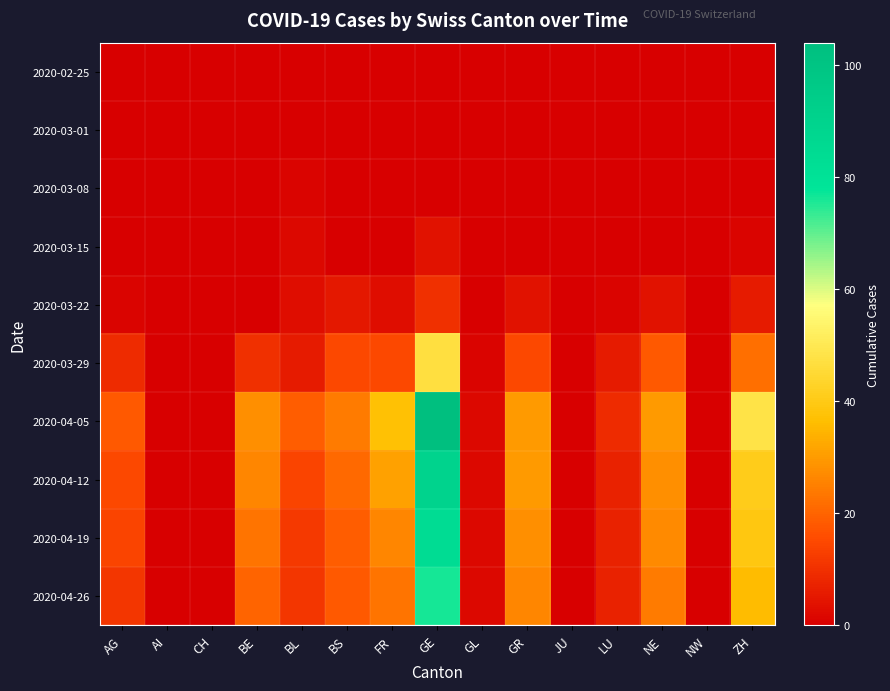

Reading right to left, what are all the values shown in this chart?

2020-02-25: ZH=0	NW=0	NE=0	LU=0	JU=0	GR=0	GL=0	GE=0	FR=0	BS=0	BL=0	BE=0	CH=0	AI=0	AG=0
2020-03-01: ZH=0	NW=0	NE=0	LU=0	JU=0	GR=0	GL=0	GE=0	FR=0	BS=0	BL=0	BE=0	CH=0	AI=0	AG=0
2020-03-08: ZH=0	NW=0	NE=0	LU=0	JU=0	GR=0	GL=0	GE=0	FR=0	BS=0	BL=1	BE=0	CH=0	AI=0	AG=0
2020-03-15: ZH=1	NW=0	NE=0	LU=0	JU=0	GR=0	GL=0	GE=4	FR=0	BS=0	BL=2	BE=0	CH=0	AI=0	AG=0
2020-03-22: ZH=6	NW=0	NE=4	LU=1	JU=0	GR=4	GL=0	GE=10	FR=3	BS=5	BL=3	BE=0	CH=0	AI=0	AG=1
2020-03-29: ZH=22	NW=0	NE=18	LU=6	JU=0	GR=15	GL=1	GE=47	FR=15	BS=15	BL=6	BE=10	CH=0	AI=0	AG=9
2020-04-05: ZH=48	NW=0	NE=30	LU=9	JU=0	GR=30	GL=2	GE=104	FR=37	BS=24	BL=19	BE=28	CH=0	AI=0	AG=18
2020-04-12: ZH=41	NW=0	NE=28	LU=7	JU=0	GR=30	GL=2	GE=90	FR=31	BS=21	BL=14	BE=26	CH=0	AI=0	AG=15
2020-04-19: ZH=39	NW=0	NE=27	LU=7	JU=0	GR=28	GL=2	GE=84	FR=26	BS=19	BL=12	BE=23	CH=0	AI=0	AG=14
2020-04-26: ZH=36	NW=0	NE=24	LU=7	JU=0	GR=26	GL=2	GE=76	FR=23	BS=18	BL=11	BE=20	CH=0	AI=0	AG=11